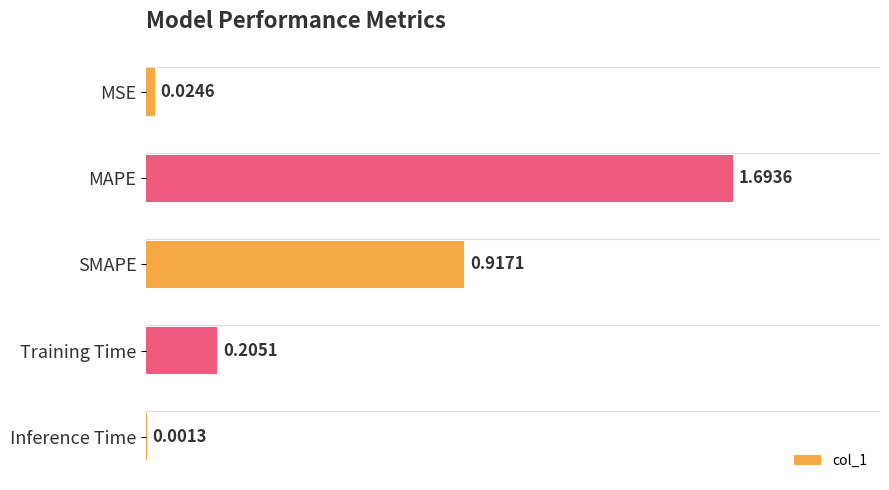

Between SMAPE and Inference Time, which is larger?

SMAPE